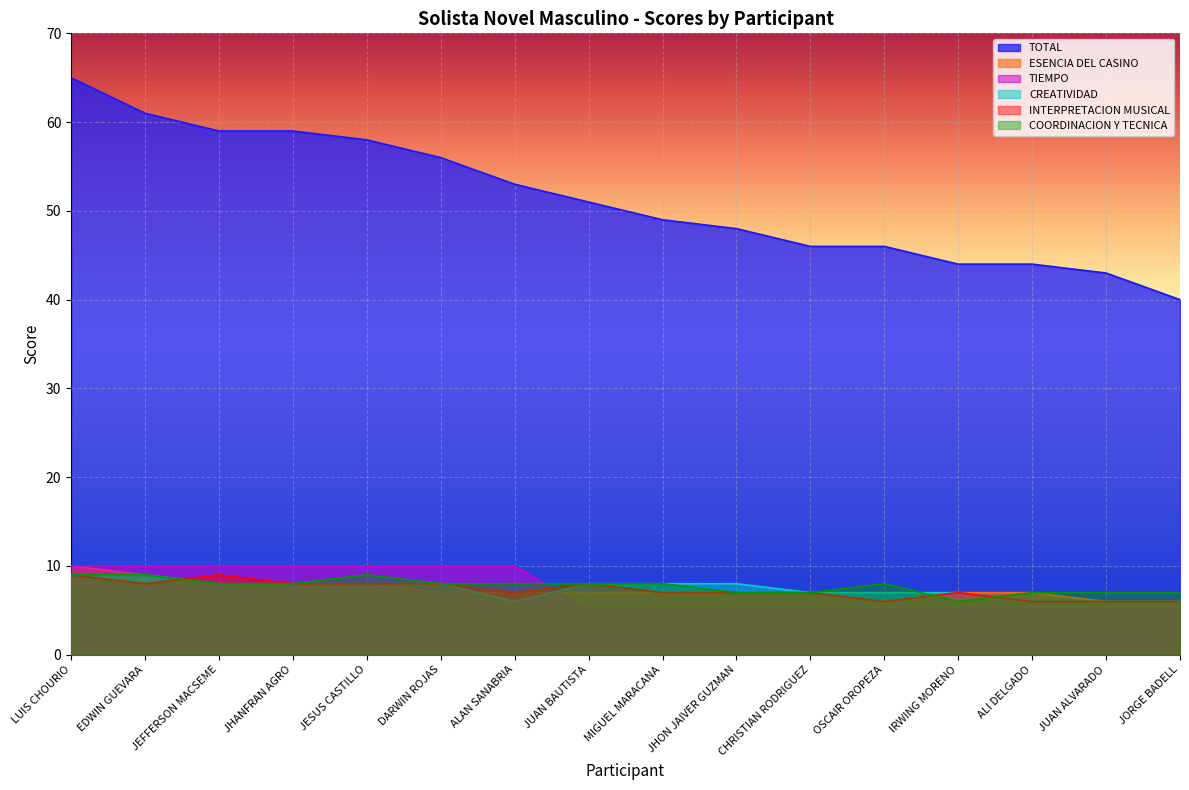

Rank the series by their maximum value, from highest to lowest.

TOTAL, ESENCIA DEL CASINO, TIEMPO, CREATIVIDAD, INTERPRETACION MUSICAL, COORDINACION Y TECNICA